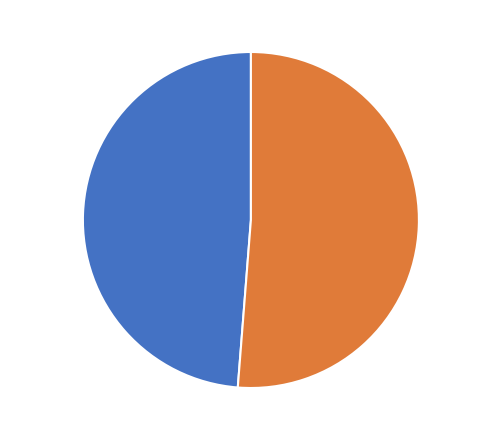

Rank the categories by value from highest to lowest.

4l1fB91, 4l1fA91